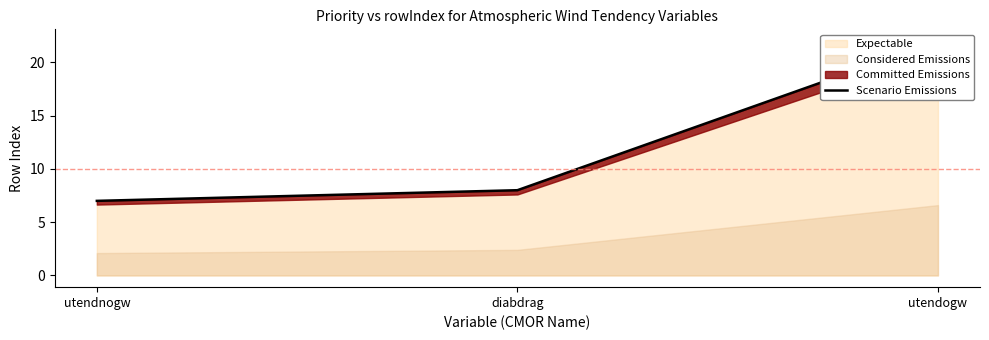

True or false: the data shows 7 at utendnogw.

True